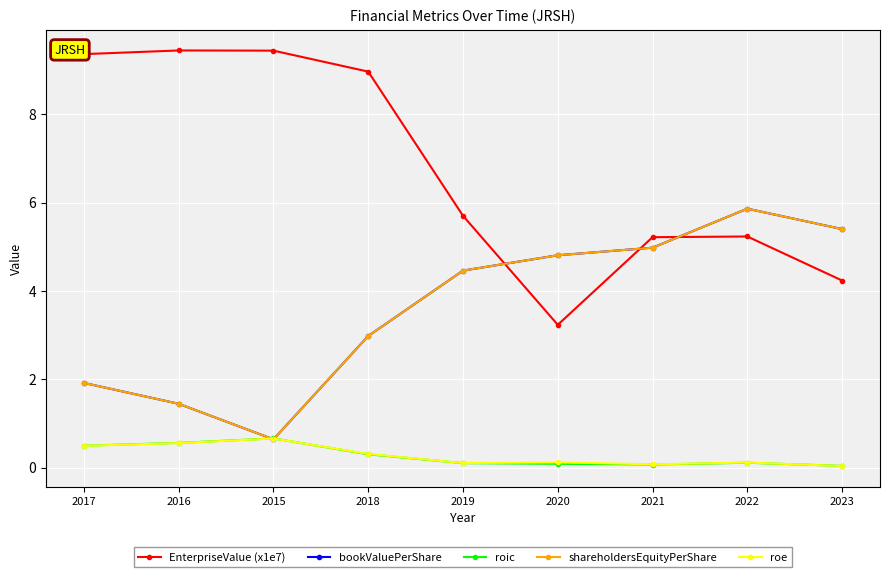

Does the chart have visible grid lines?

Yes